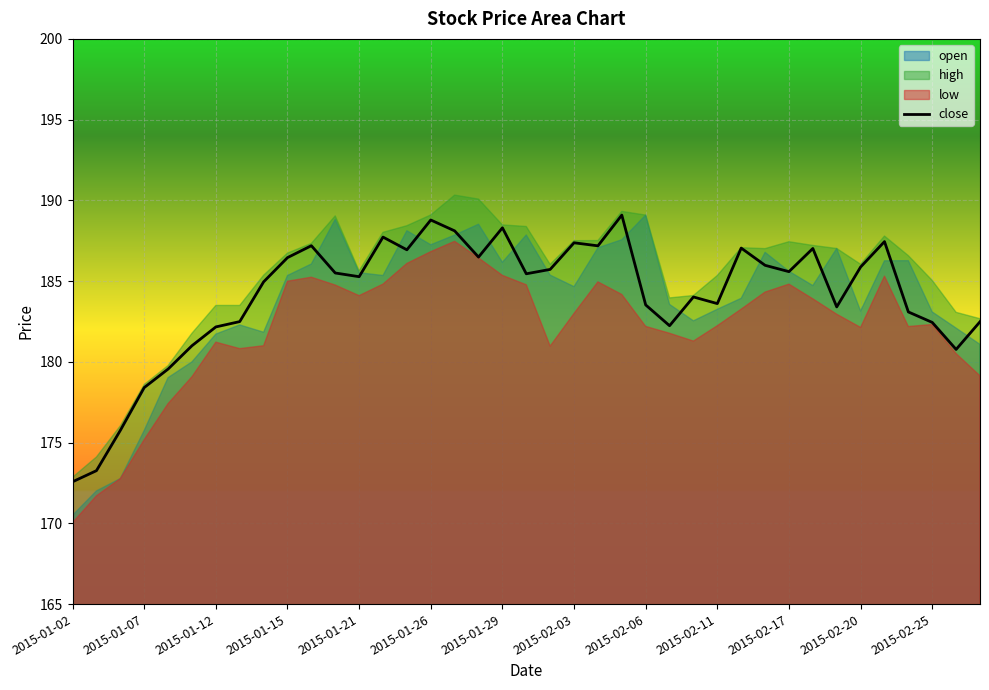

The chart shows a value of 263.1 at 23. True or false?

False